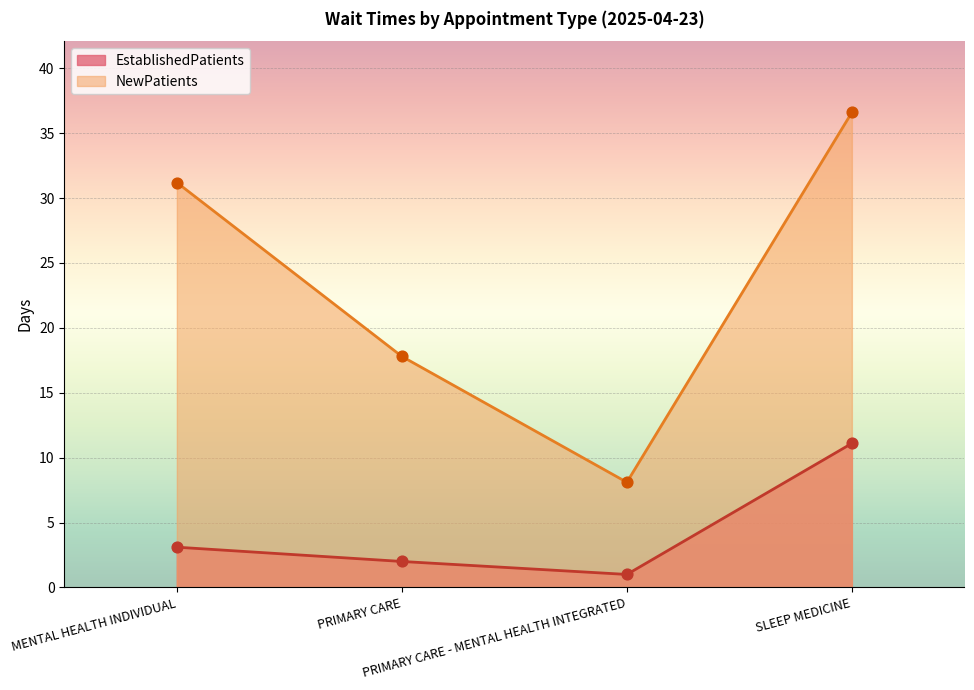

At which category is the sum across all series the highest?

SLEEP MEDICINE